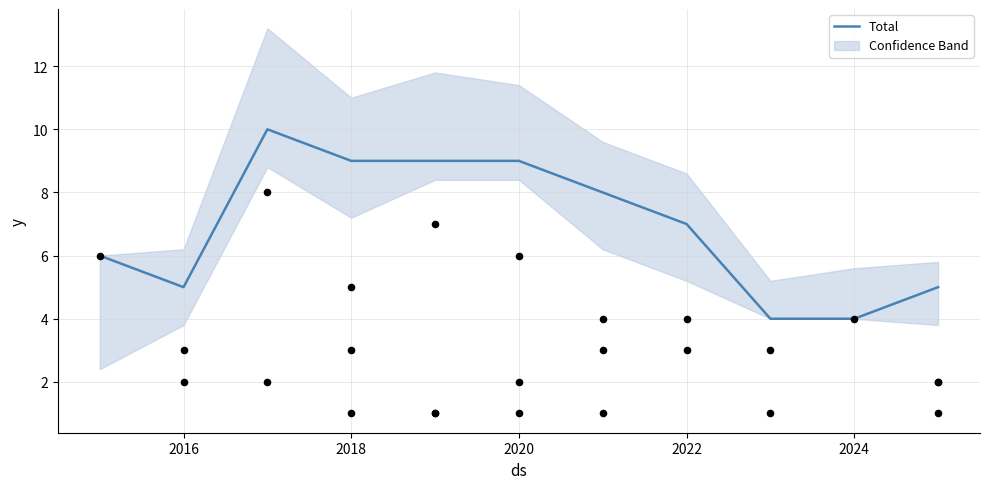

What is the highest value of the Total series?

10